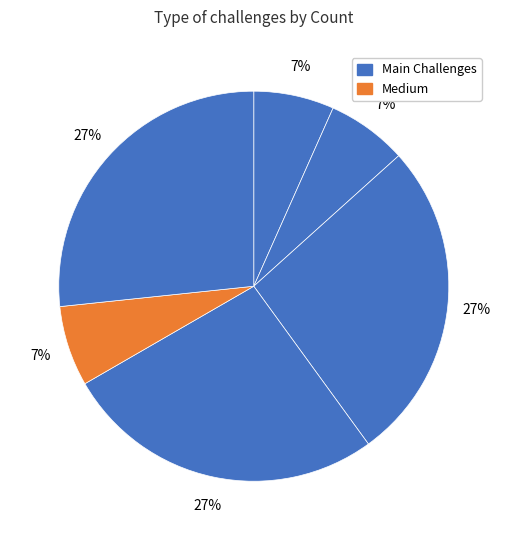

Is there any slice that represents more than half of the pie?

No